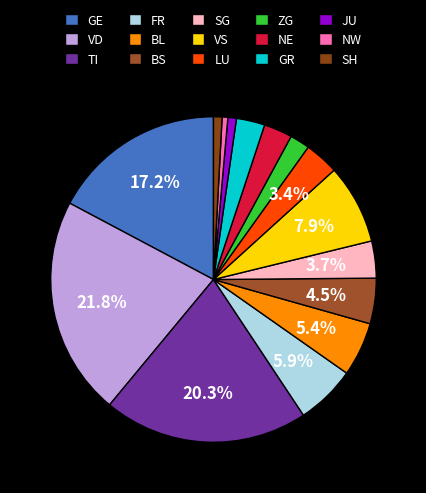

Which slice is the largest?

VD